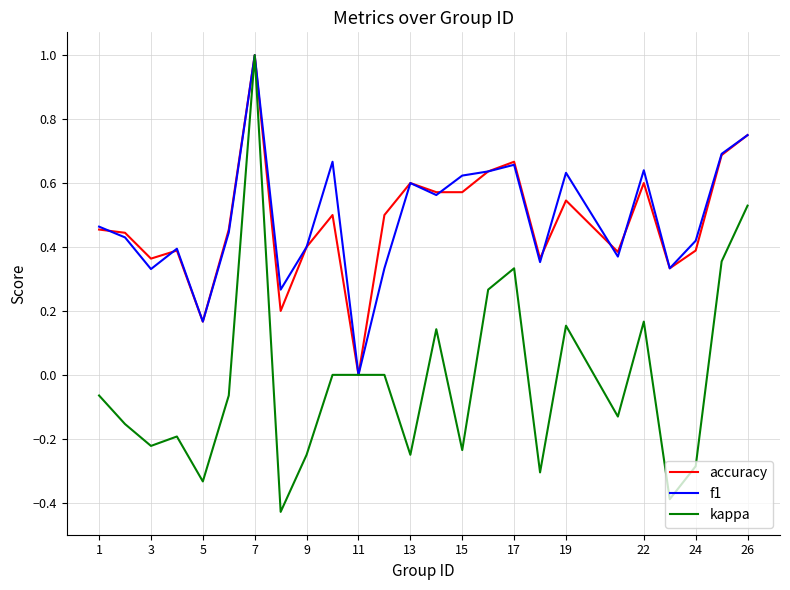

Which series has the widest spread of values?

kappa